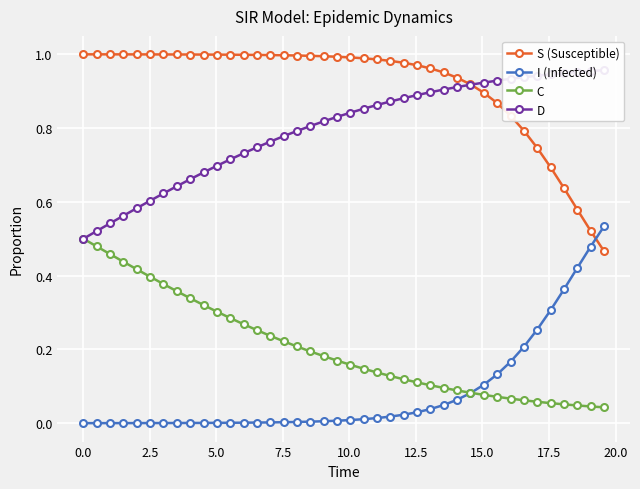

True or false: S (Susceptible) has more than 0 interior local peaks.

False